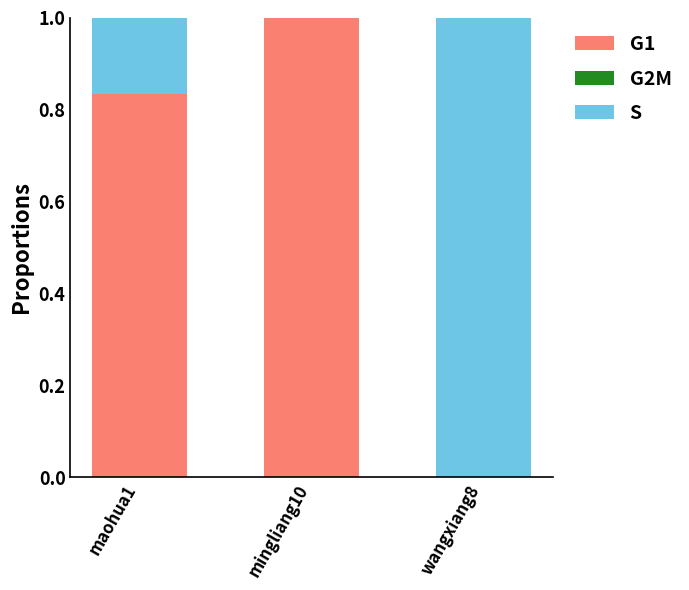

What is the total value across all series at wangxiang8?

1.0